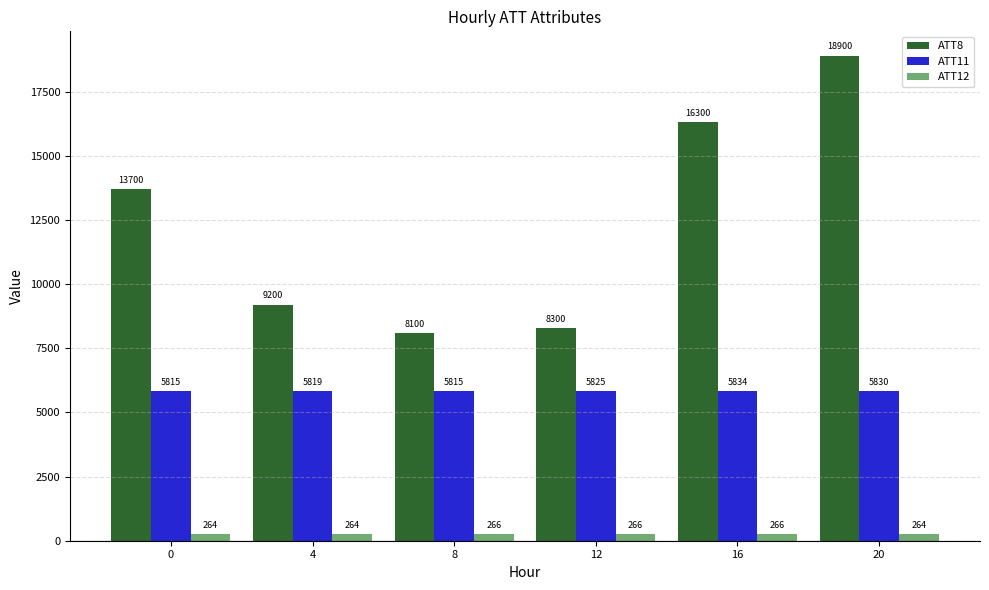

True or false: ATT8 has a value of 9739.3 at 20.

False